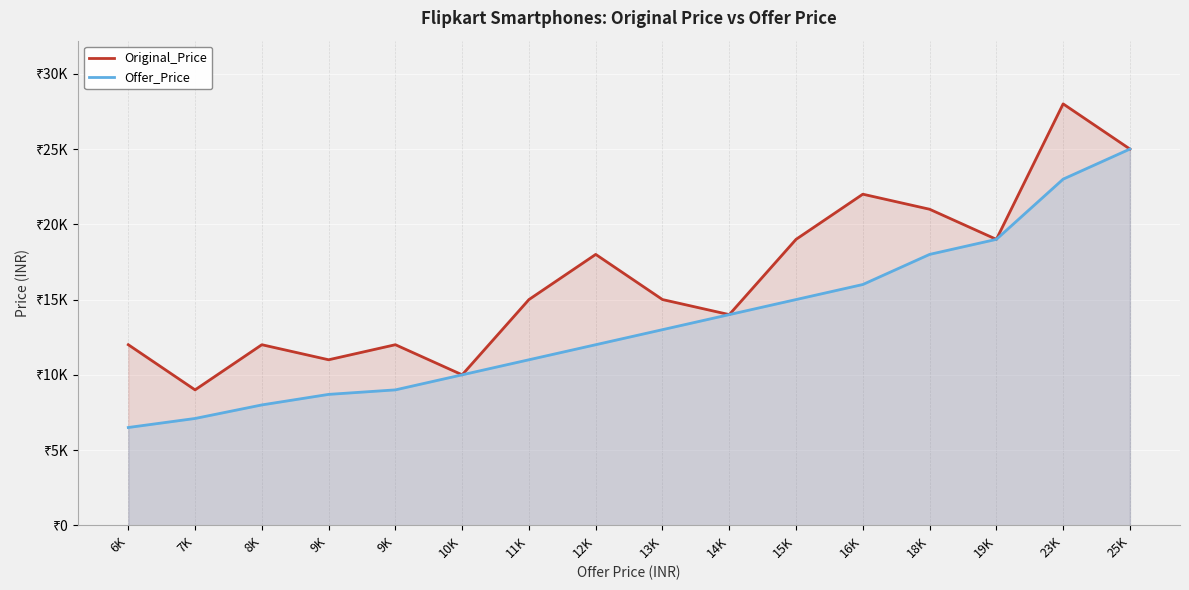

The value of Original_Price at 16K is 29342. True or false?

False